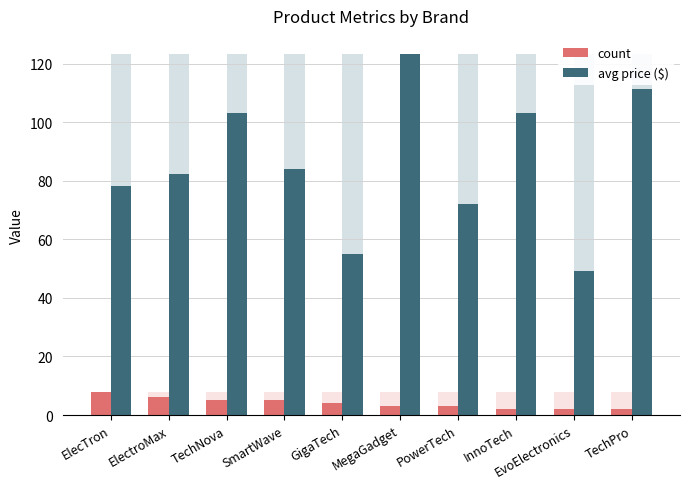

What is the average value of the count series?

4.0